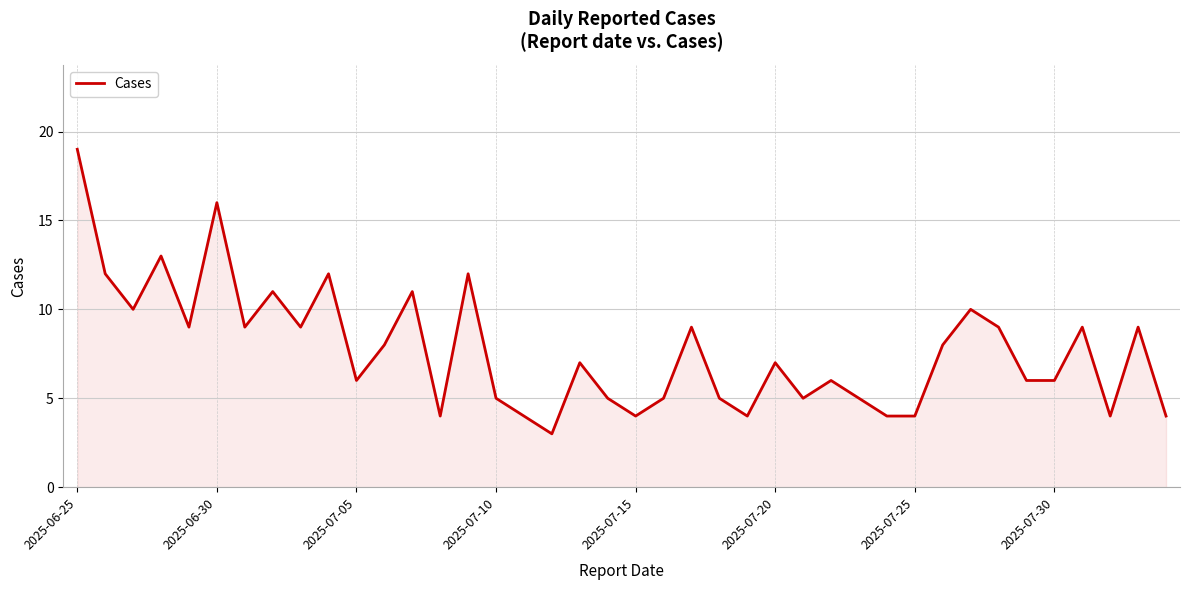

What is the maximum value shown in the chart?

19